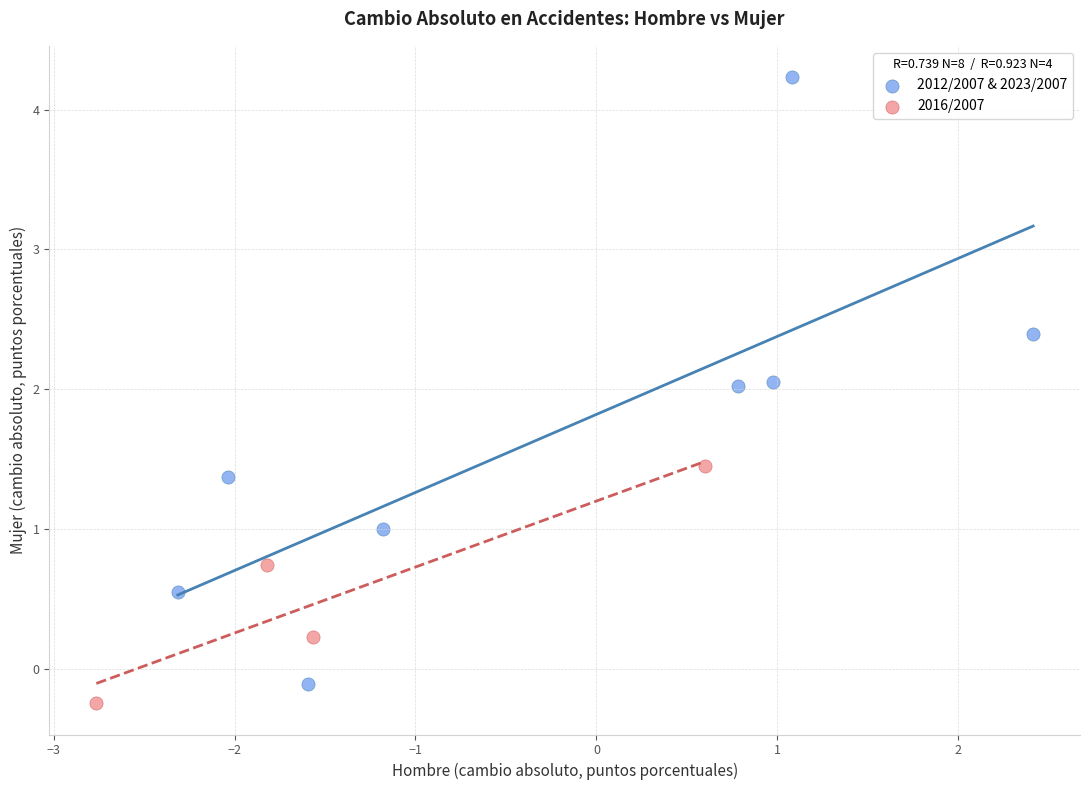

Which series has the largest Y range (max minus min)?

2012/2007 & 2023/2007